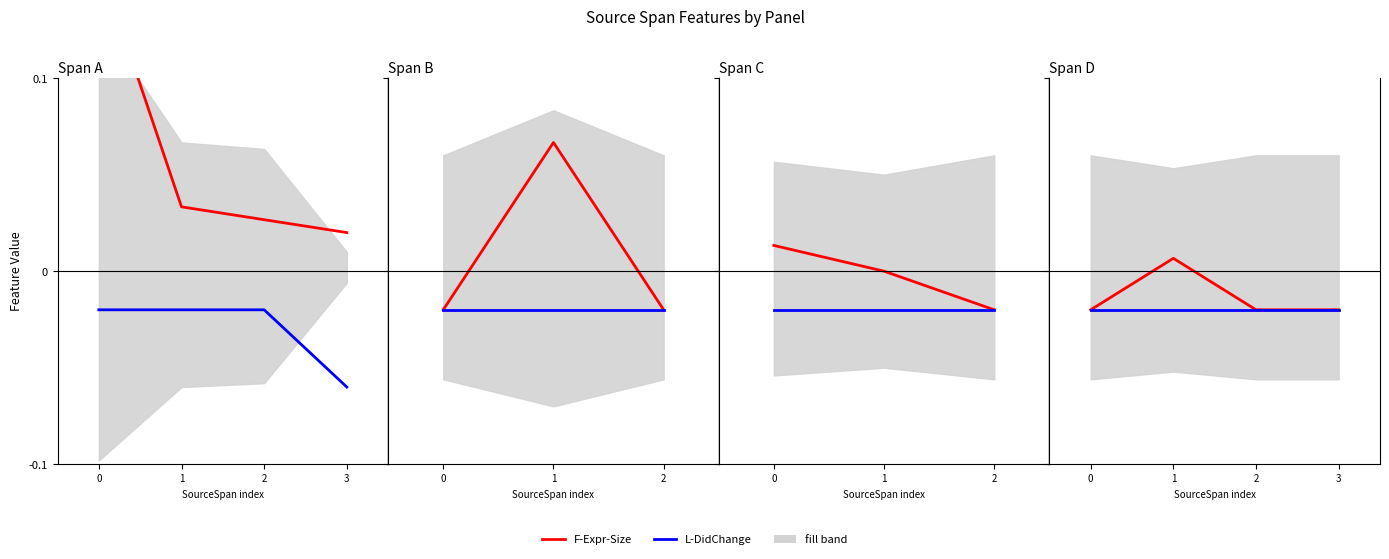

True or false: F-Expr-Size has a value of 0.0 at 1.

True